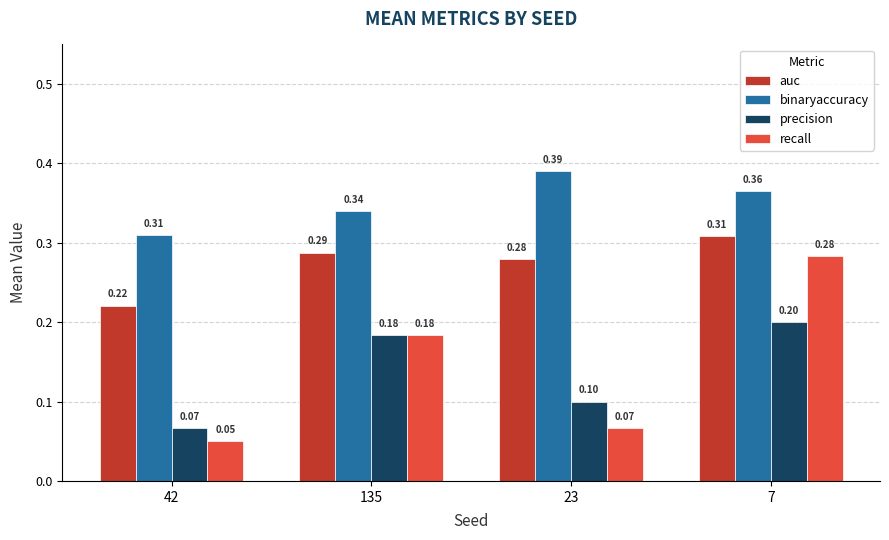

At which category is the sum across all series the highest?

7